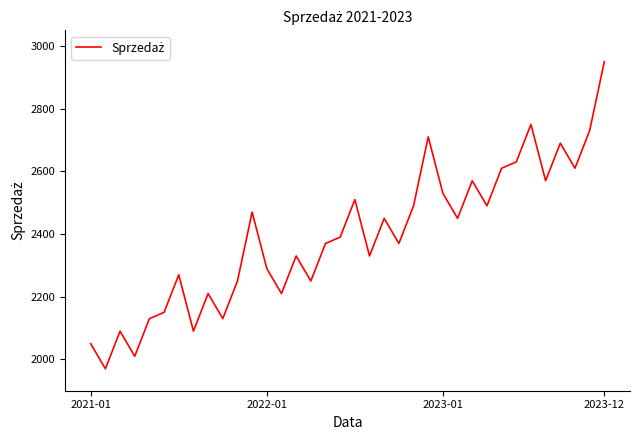

What is the difference between the maximum and minimum values?

980